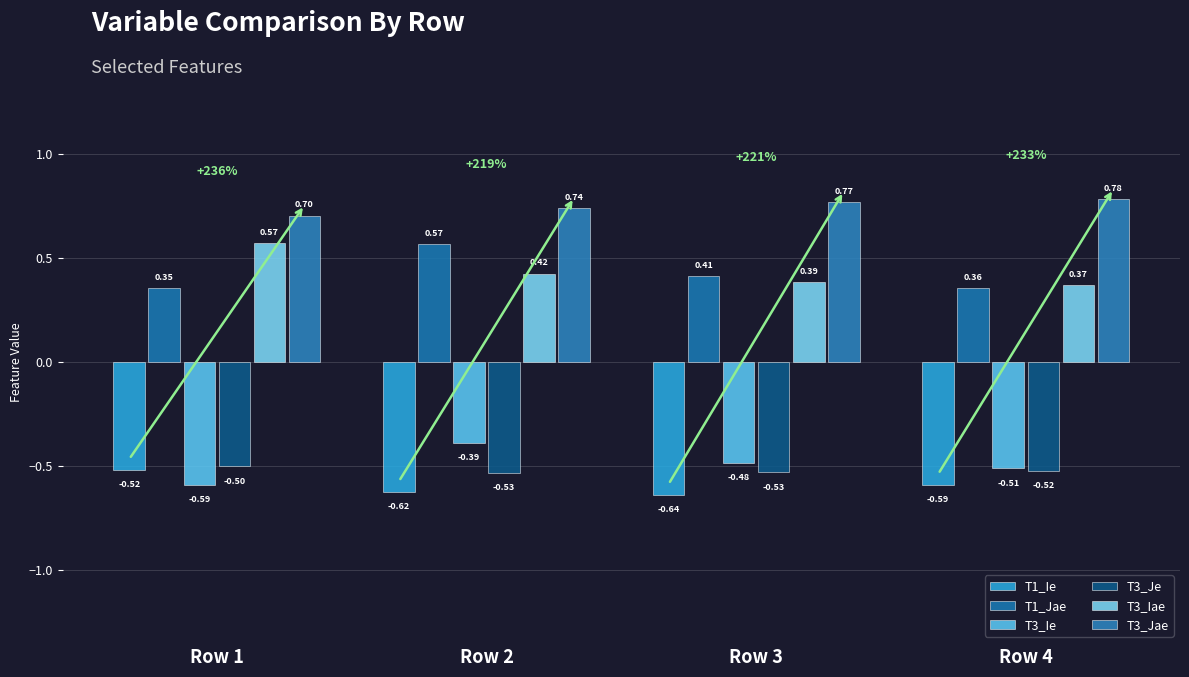

Count the T1_Jae values in the range 0 to 1.

4